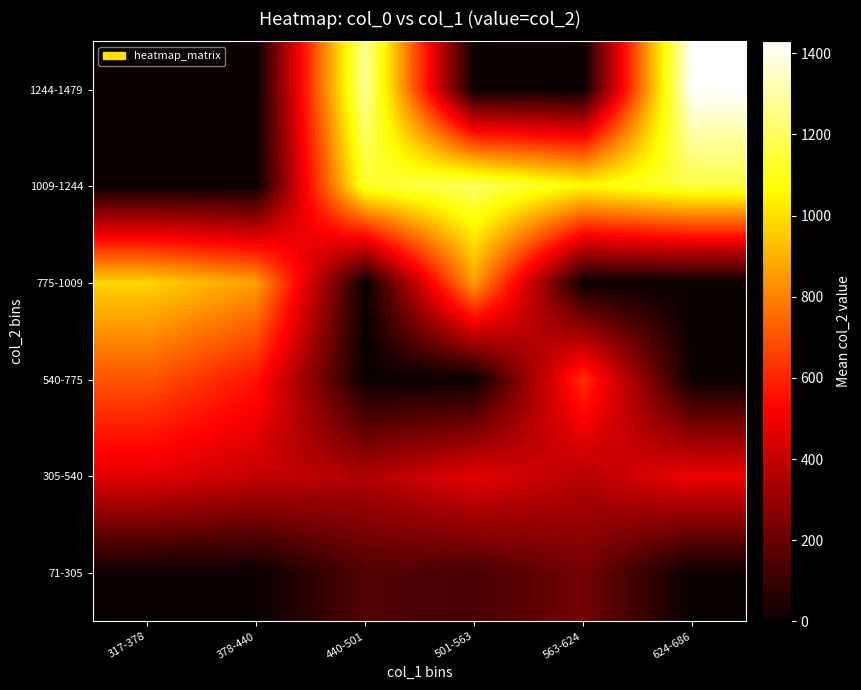

Reading left to right, transcribe all the data shown in this chart.

71-305: 317-378=0.0	378-440=0.0	440-501=155.0	501-563=133.5	563-624=227.0	624-686=0.0
305-540: 317-378=463.0	378-440=400.0	440-501=356.0	501-563=469.0	563-624=370.5	624-686=489.0
540-775: 317-378=703.5	378-440=562.0	440-501=0.0	501-563=0.0	563-624=622.0	624-686=0.0
775-1009: 317-378=974.0	378-440=860.0	440-501=0.0	501-563=859.0	563-624=0.0	624-686=0.0
1009-1244: 317-378=0.0	378-440=0.0	440-501=1127.0	501-563=1205.0	563-624=1059.0	624-686=1161.5
1244-1479: 317-378=0.0	378-440=0.0	440-501=1281.0	501-563=0.0	563-624=0.0	624-686=1429.5